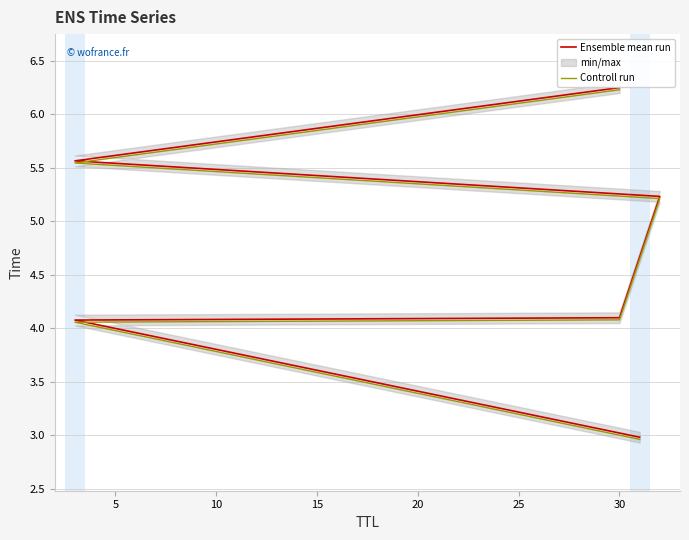

True or false: Controll run and Ensemble mean run intersect in this chart.

False